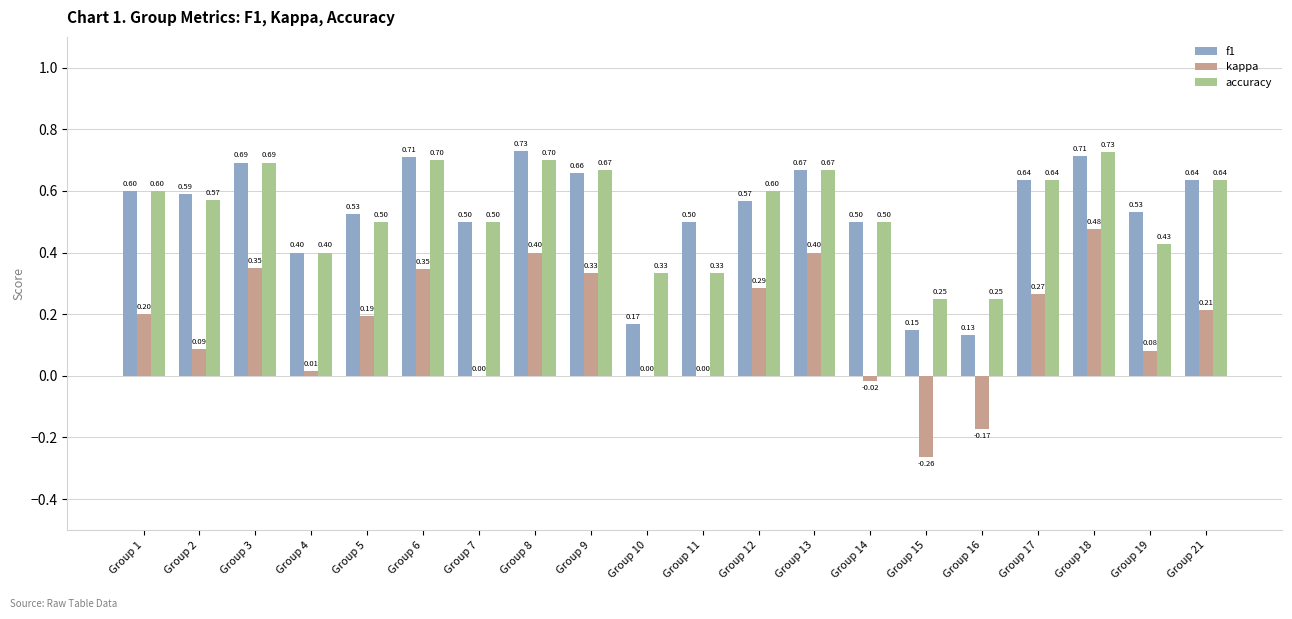

What are all the series names shown in the legend?

f1, kappa, accuracy